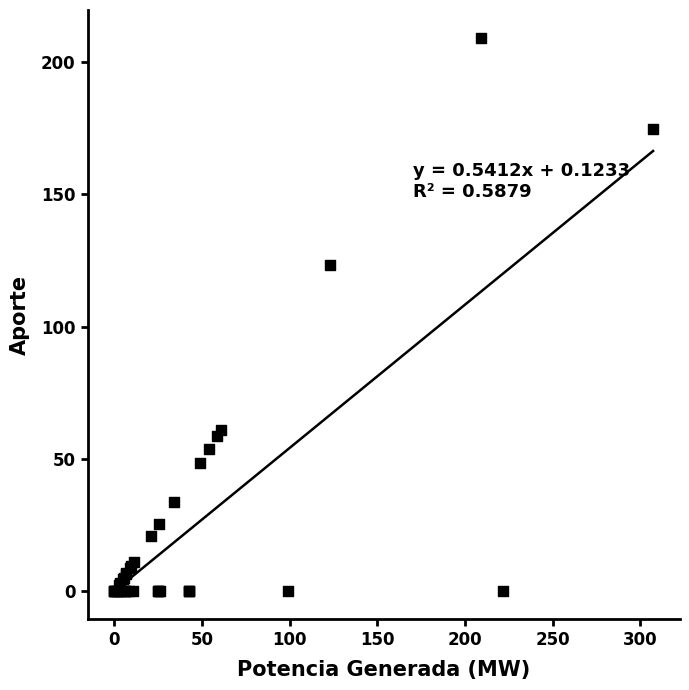

What Y value in the scatter plot is closest to 104?

123.2